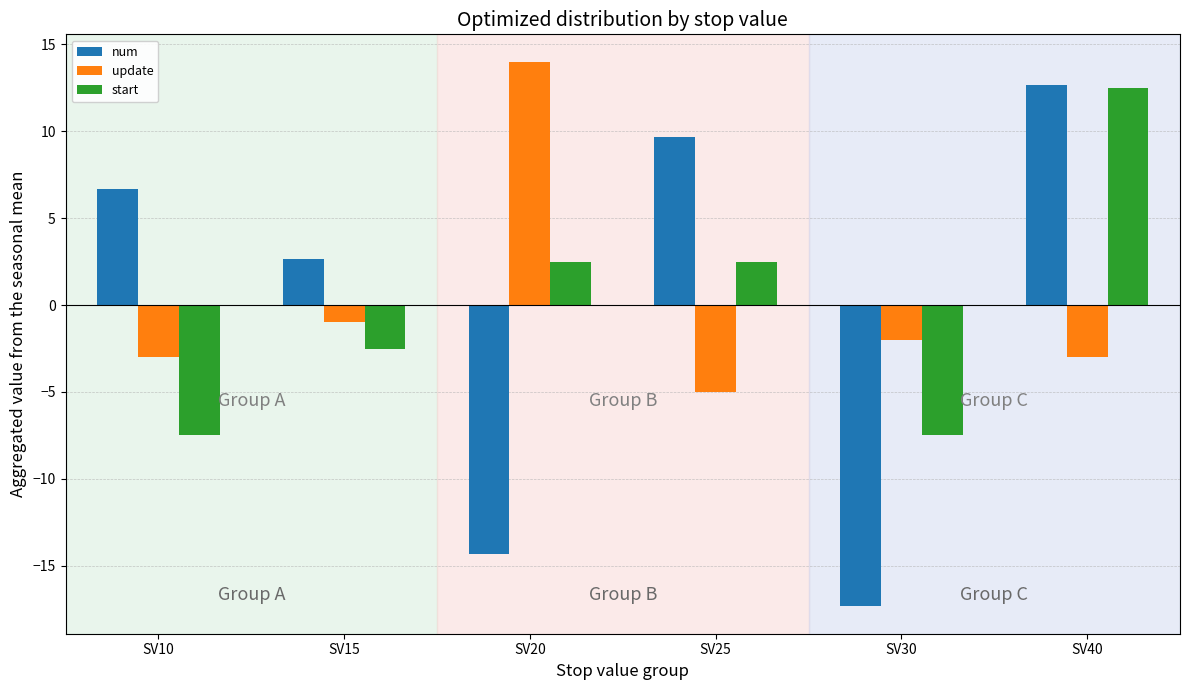

What is the value of the start bar at the 4th from the left?

2.5